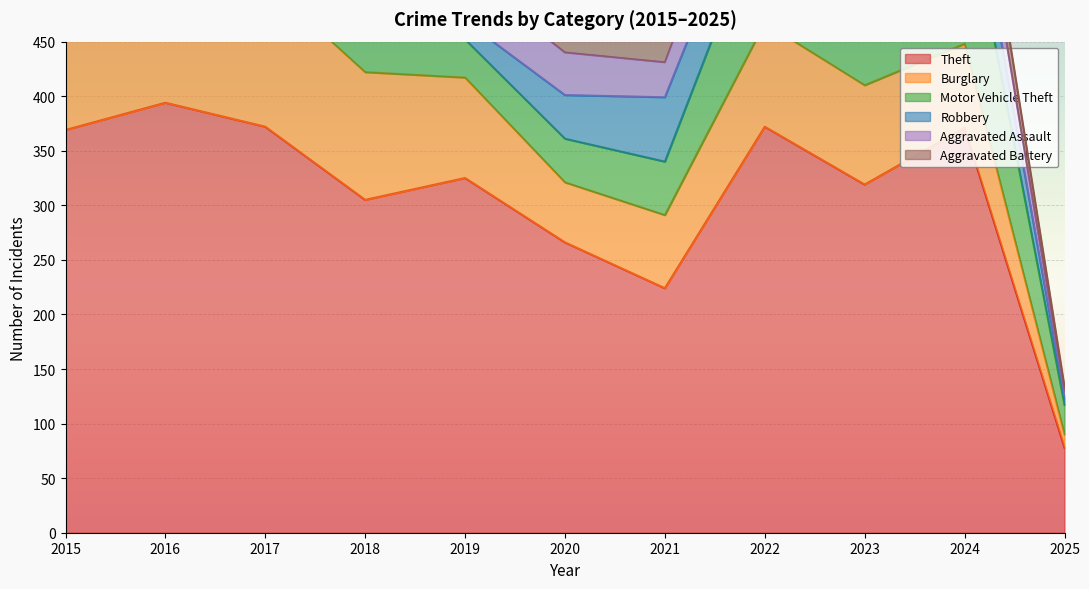

Where is the first local minimum for Burglary?

2016